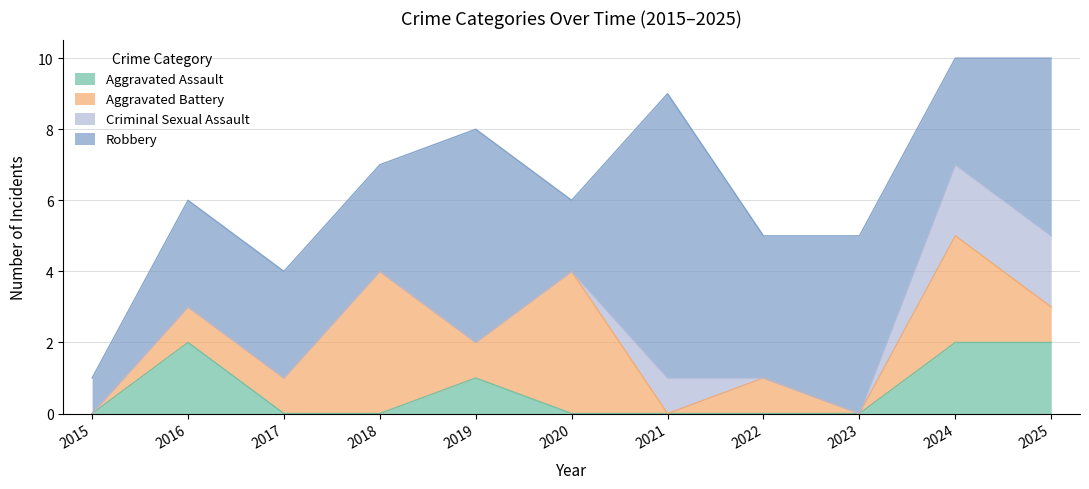

List the series in order of their peak value, highest first.

Robbery, Aggravated Battery, Aggravated Assault, Criminal Sexual Assault